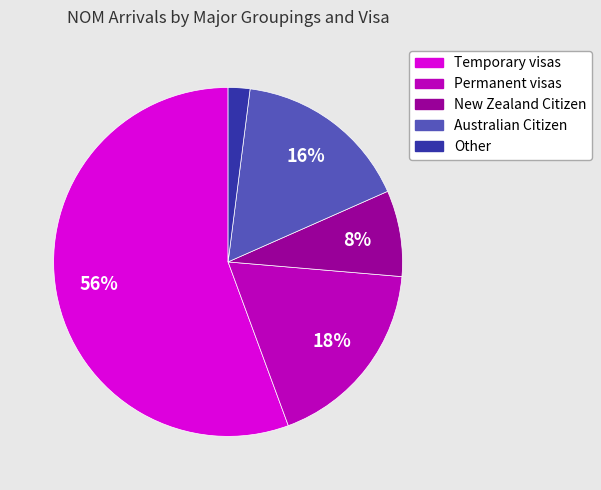

To the nearest percent, what portion does Australian Citizen represent?

16%